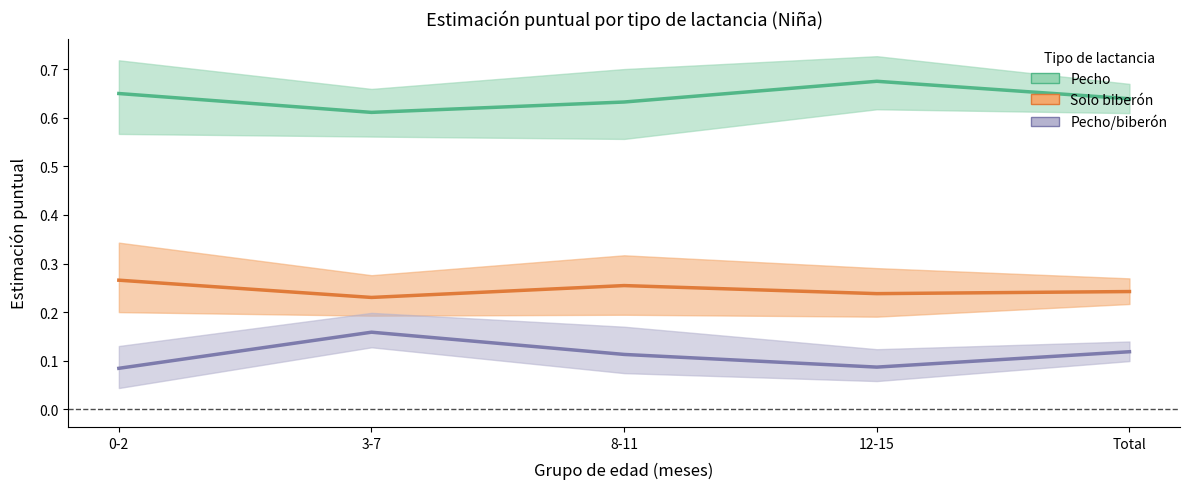

At which label is Pecho/biberón (Estimación) closest to 0?

0-2